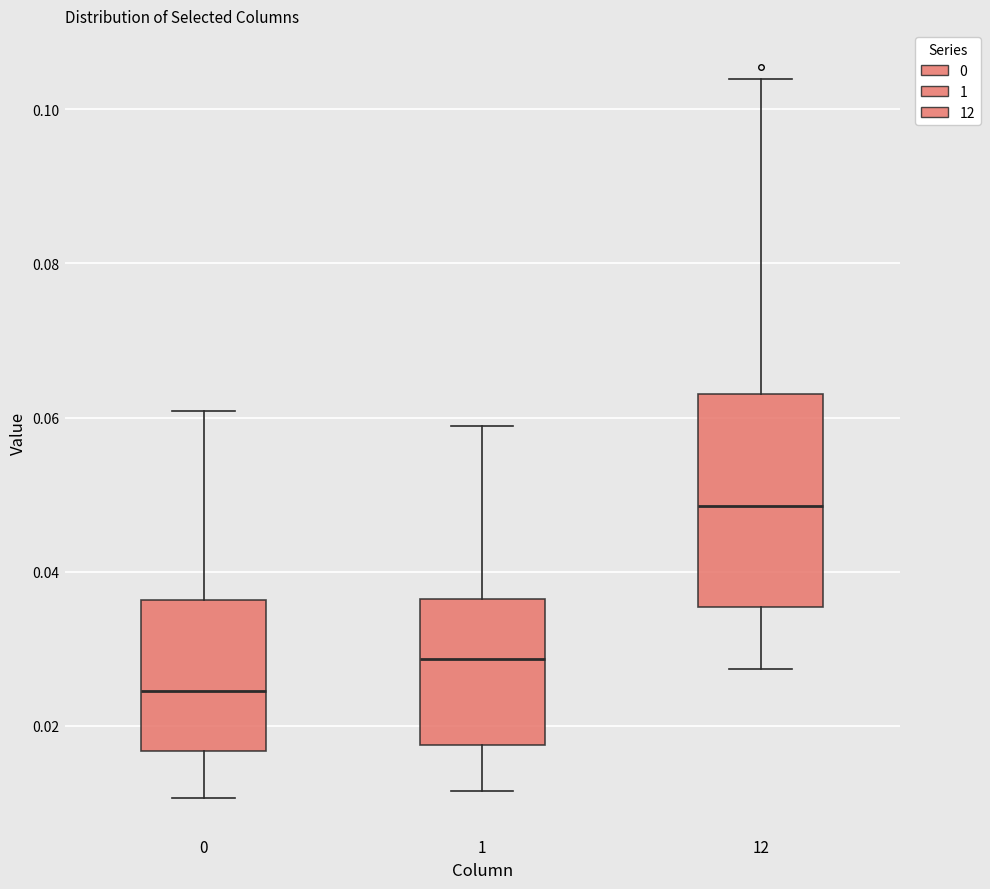

Where does the median line of the box at x = 12 sit on the y-axis? The values are not printed on the chart, so give them approximately, as read against the axis.

0.048